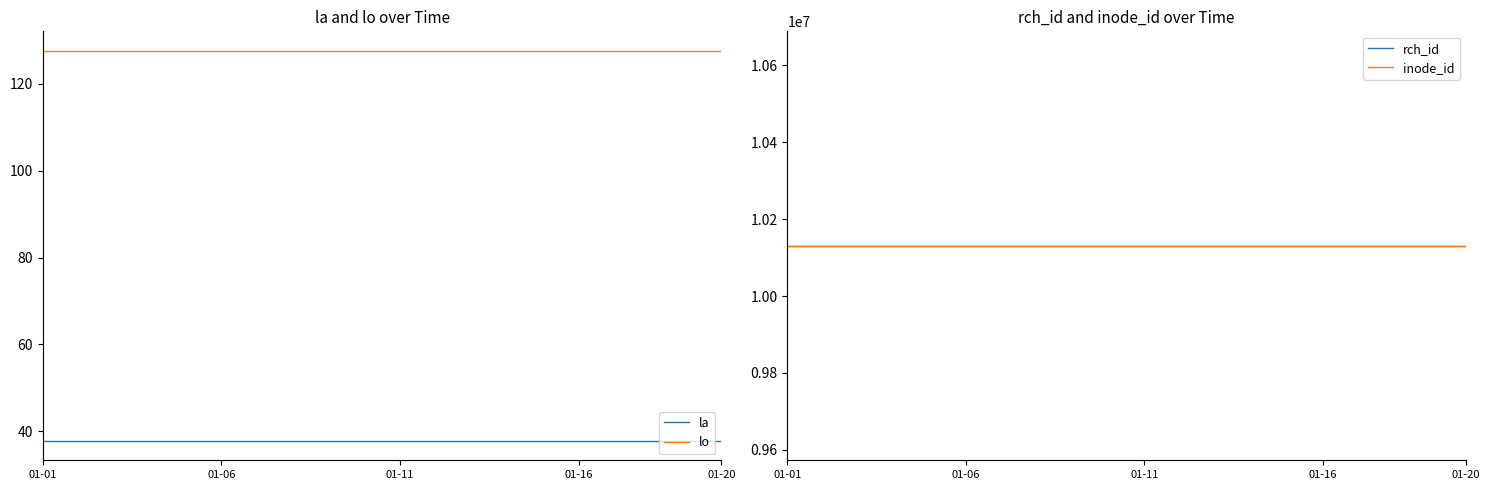

True or false: la and lo intersect in this chart.

False